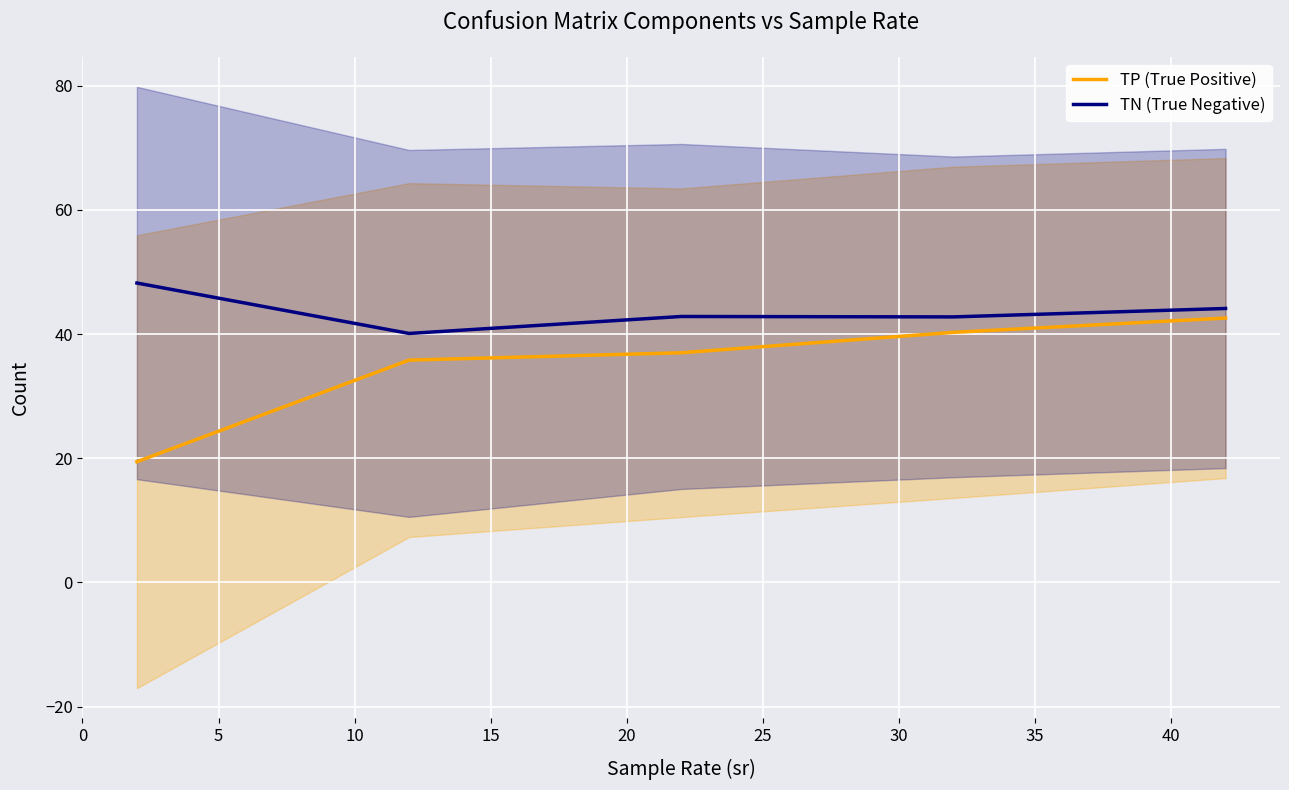

What is the sum of all TP (True Positive) values?

175.1